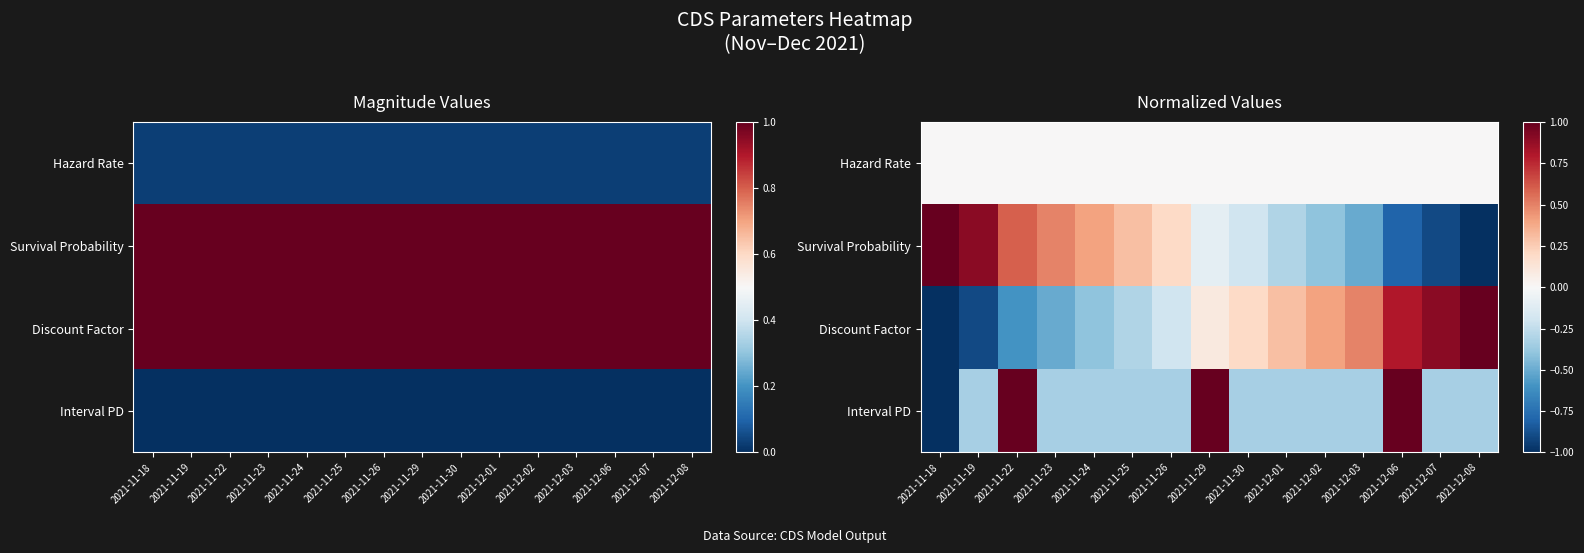

At how many categories does at least one series exceed 0?

15